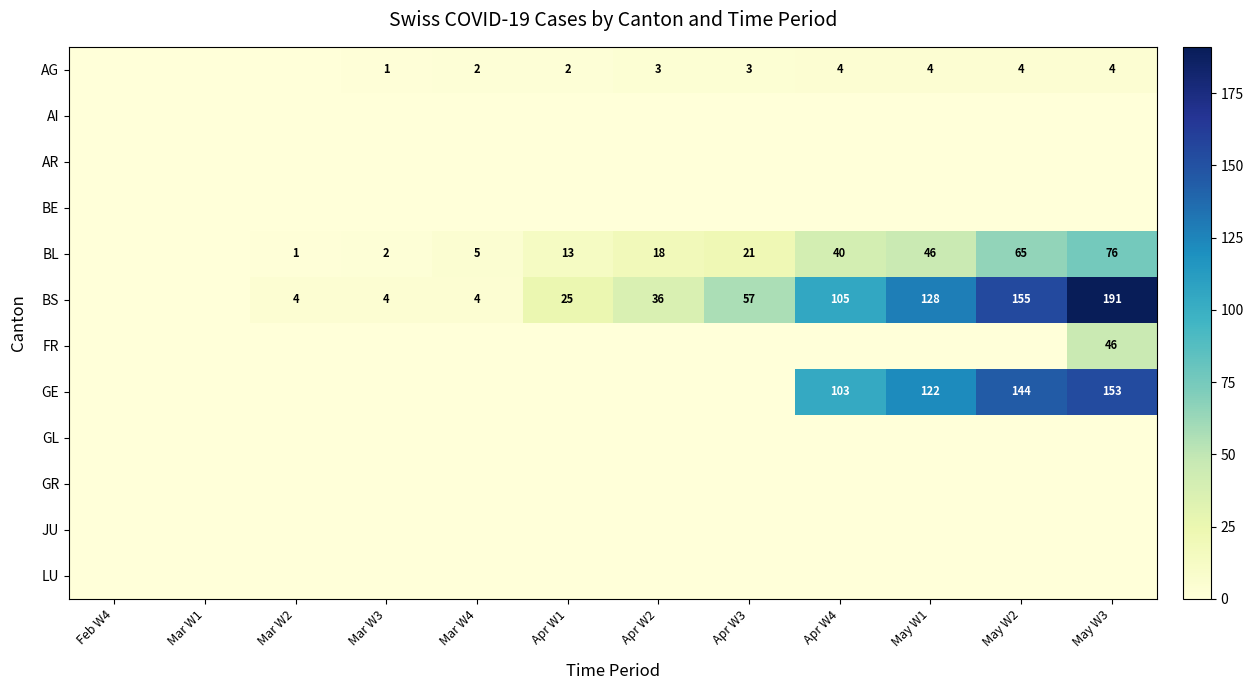

The AG series shows 4 at Apr W4. True or false?

True